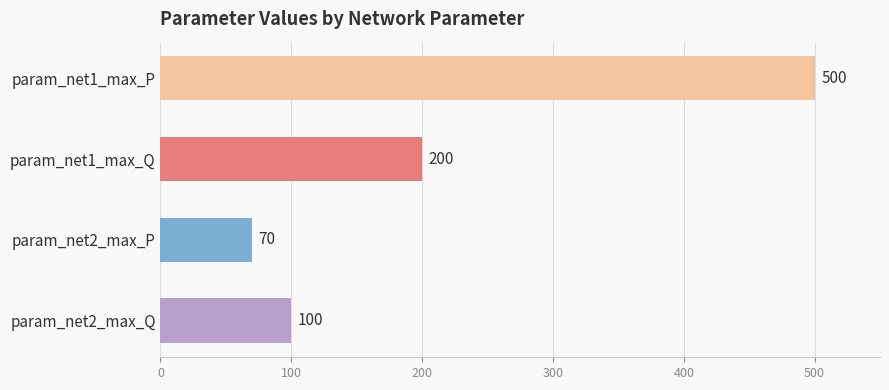

Reading top to bottom, transcribe all the data shown in this chart.

param_net1_max_P=500	param_net1_max_Q=200	param_net2_max_P=70	param_net2_max_Q=100